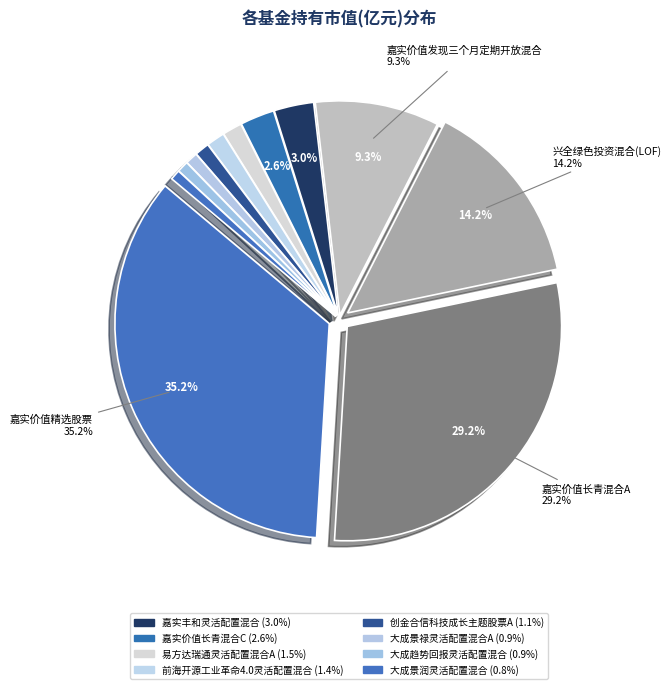

How many segments does this pie chart have?

12